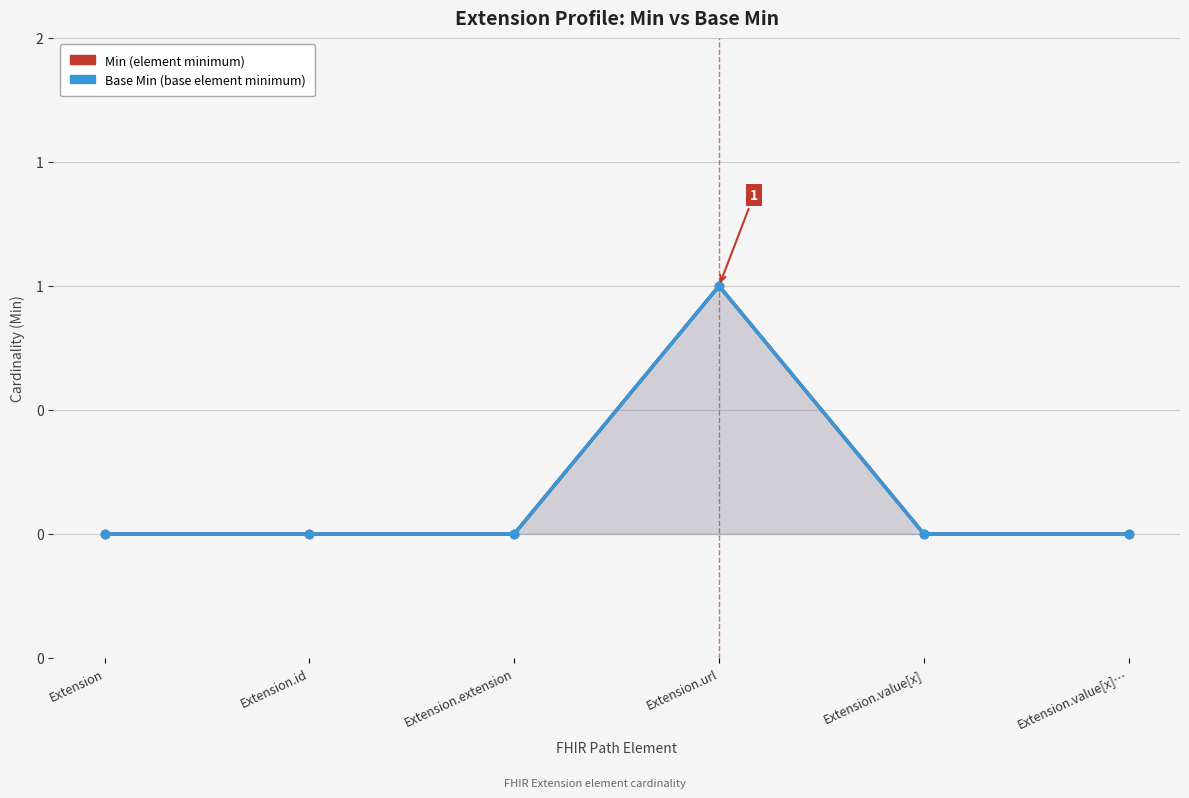

How many interior local peaks does the Min series have?

1